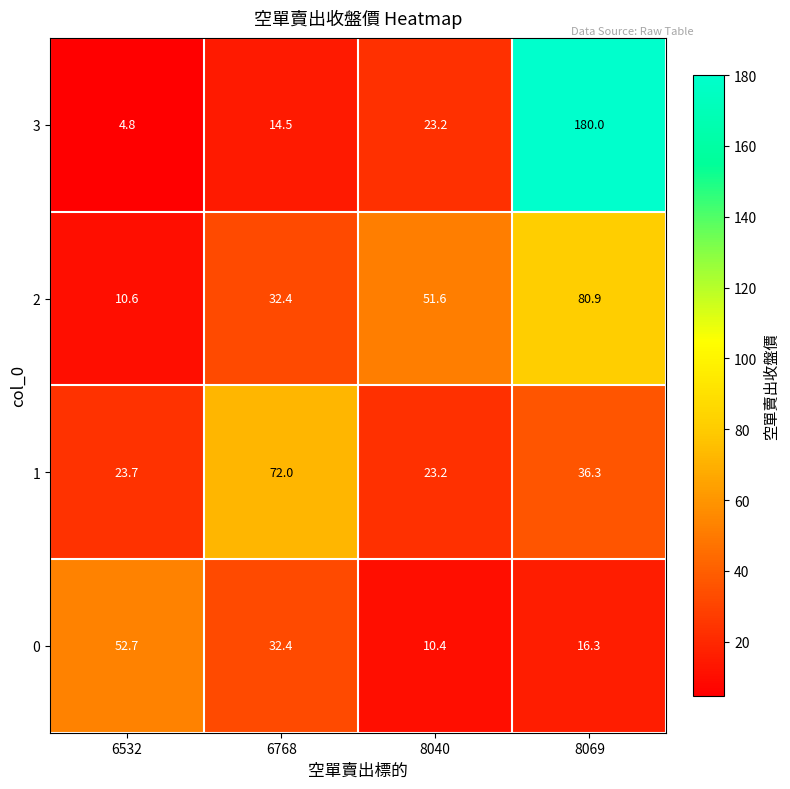

Where is 2 nearest to the value 45?

8040